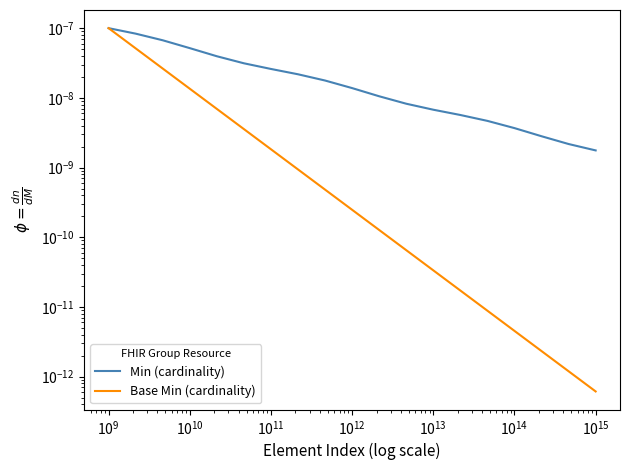

Rank the series by their average value, from highest to lowest.

Min (cardinality), Base Min (cardinality)